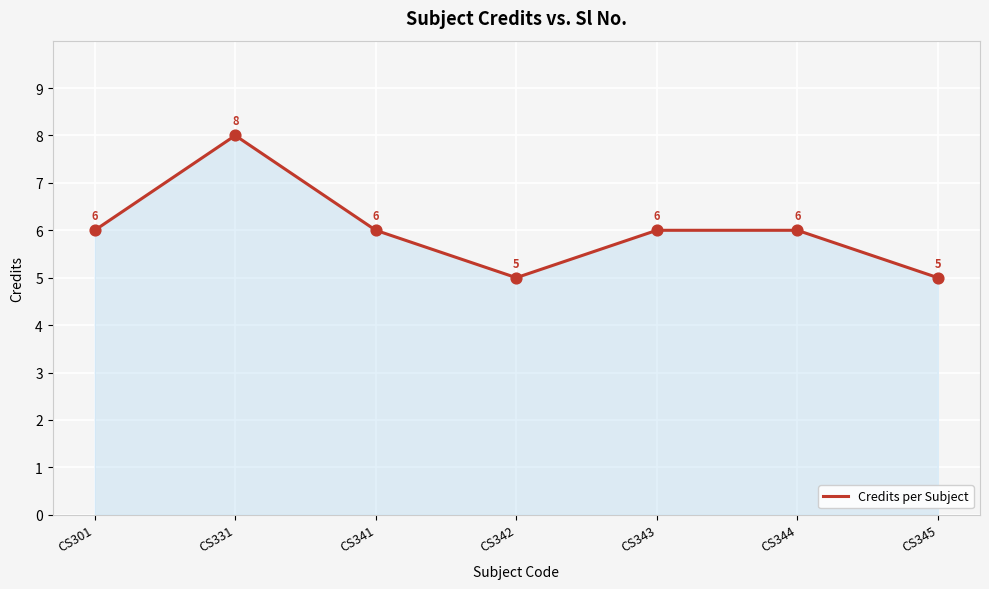

What is the change in value from CS341 to CS342?

-1